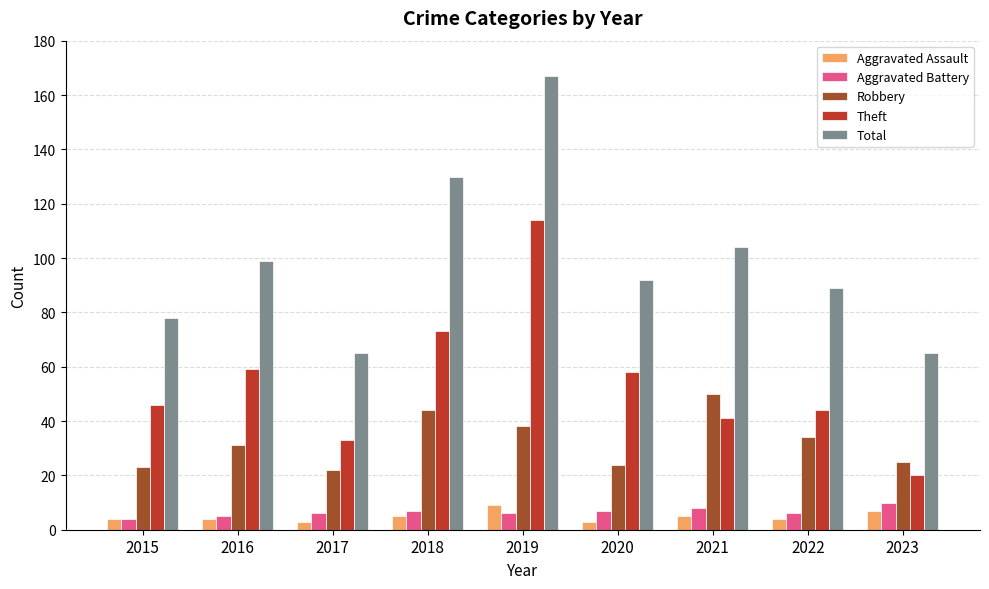

Is the value of Aggravated Assault at 2015 greater than the value of Robbery at 2023?

No